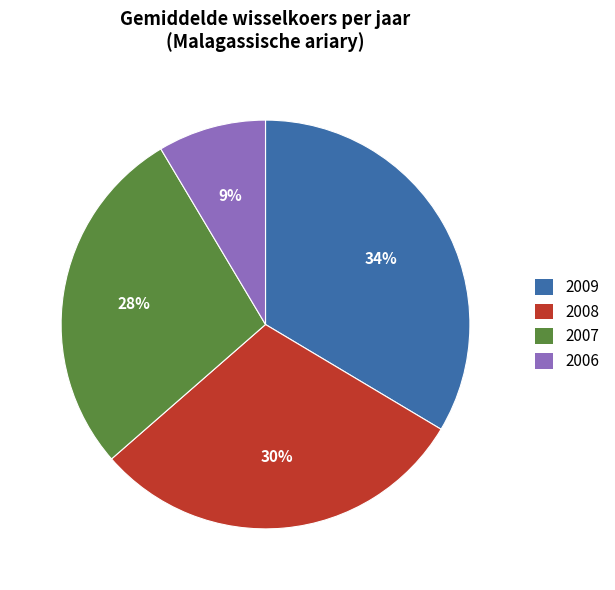

Between 2007 and 2006, which is larger?

2007